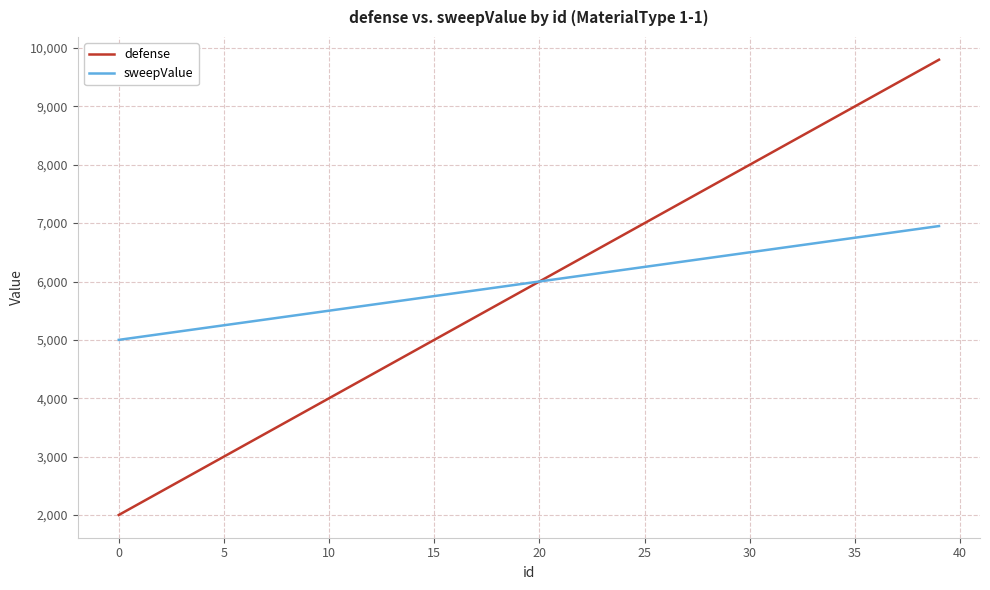

Which series has the largest range (max minus min)?

defense